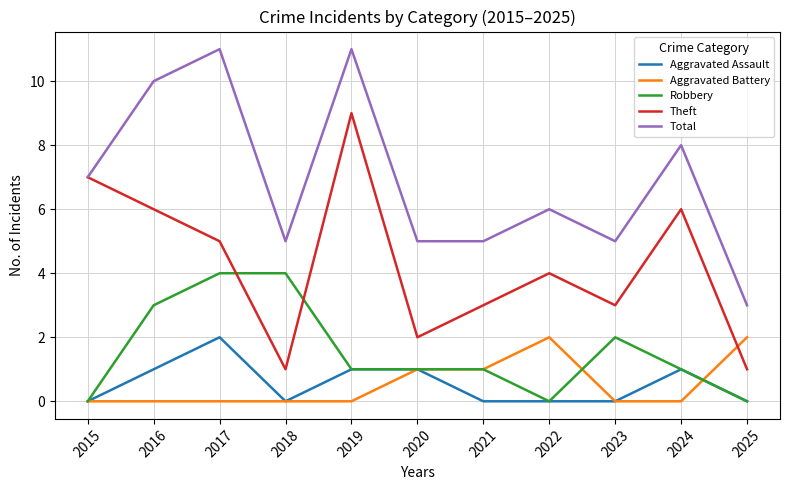

Which category has the highest value in the Theft series?

2019